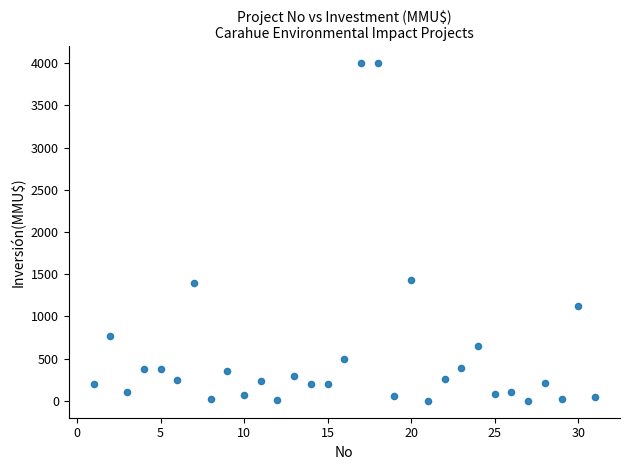

What is the range of X values (max minus min)?

30